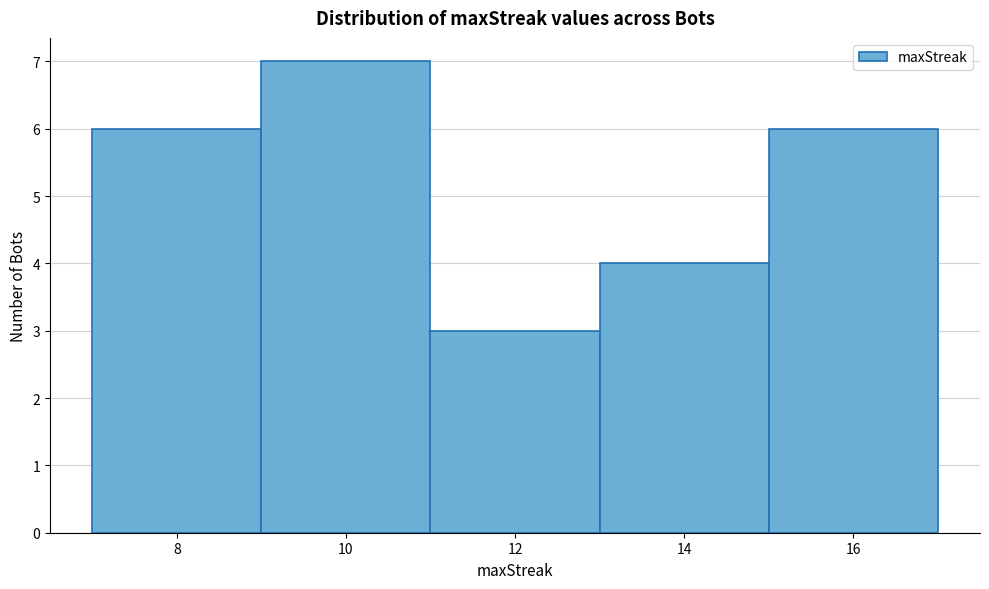

What is the height of the bar covering 15 to 17 on the x-axis? The values are not printed on the chart, so give them approximately, as read against the axis.

6